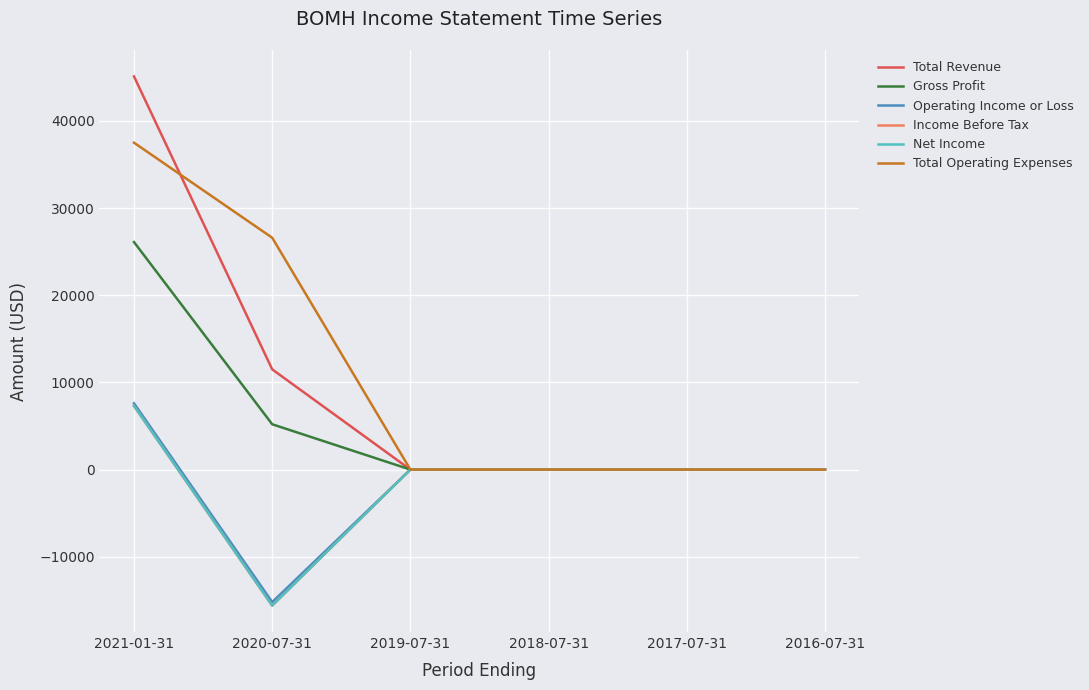

Is this an area chart (filled region under the line)?

No